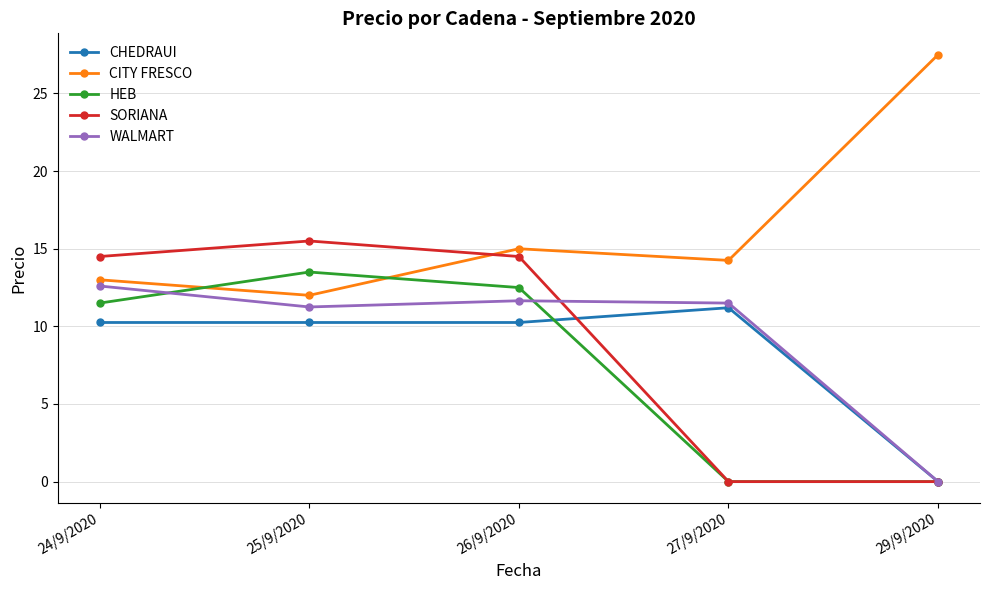

What position from the right is 25/9/2020?

4